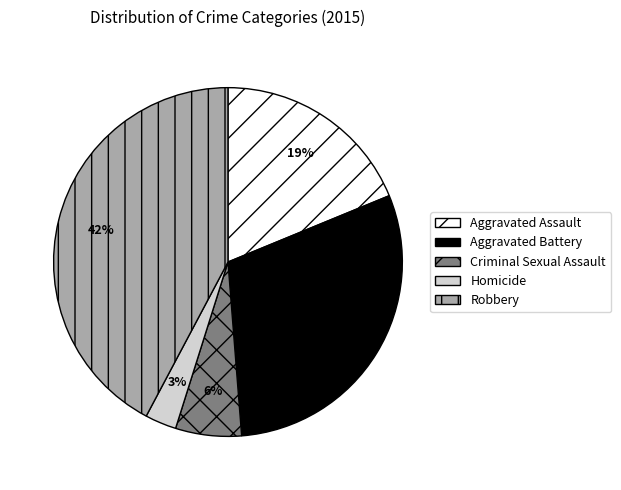

To the nearest percent, what is the average slice percentage?

20%